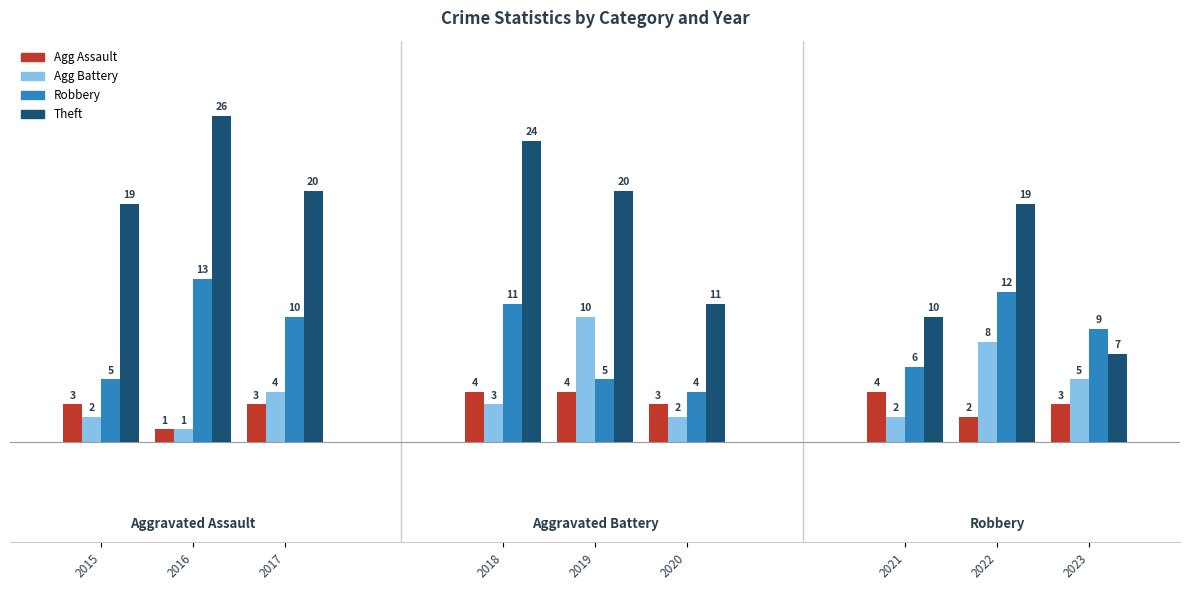

What is the difference between the maximum and minimum values?

25